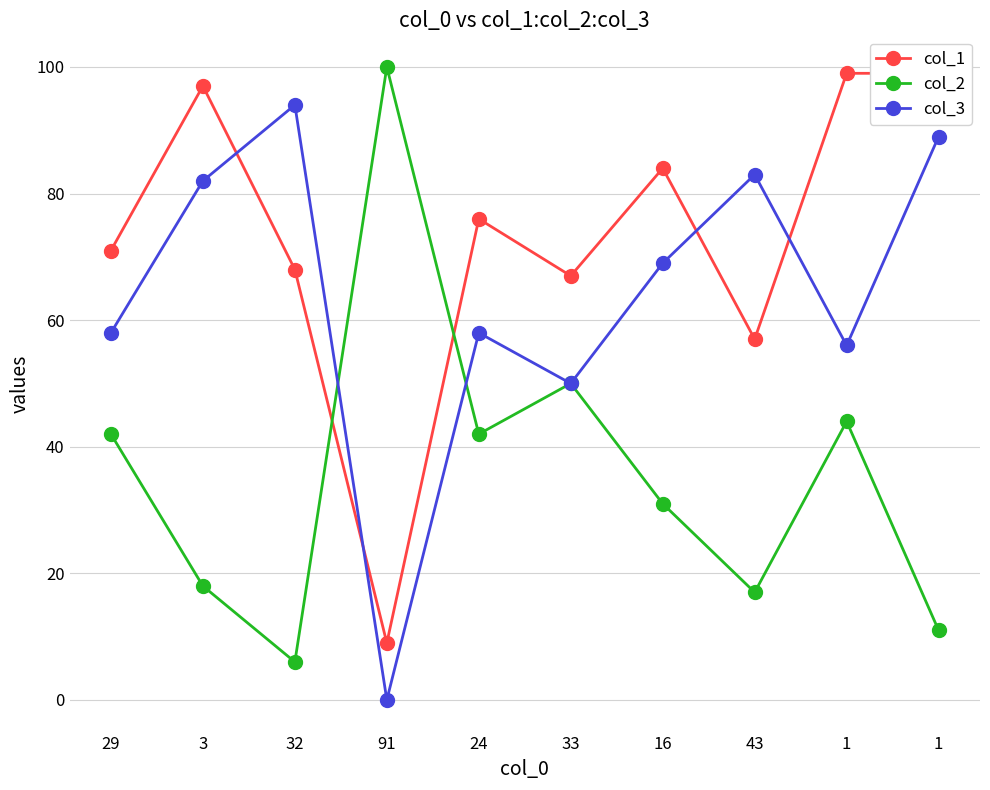

Which series has the largest total across all categories?

col_1